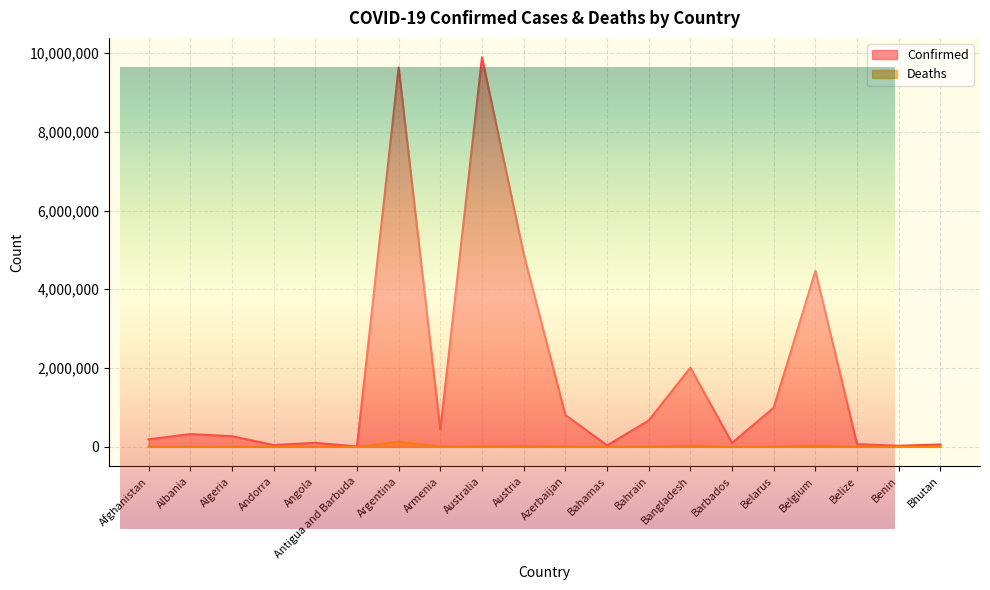

Rank the series by their maximum value, from highest to lowest.

Confirmed, Deaths